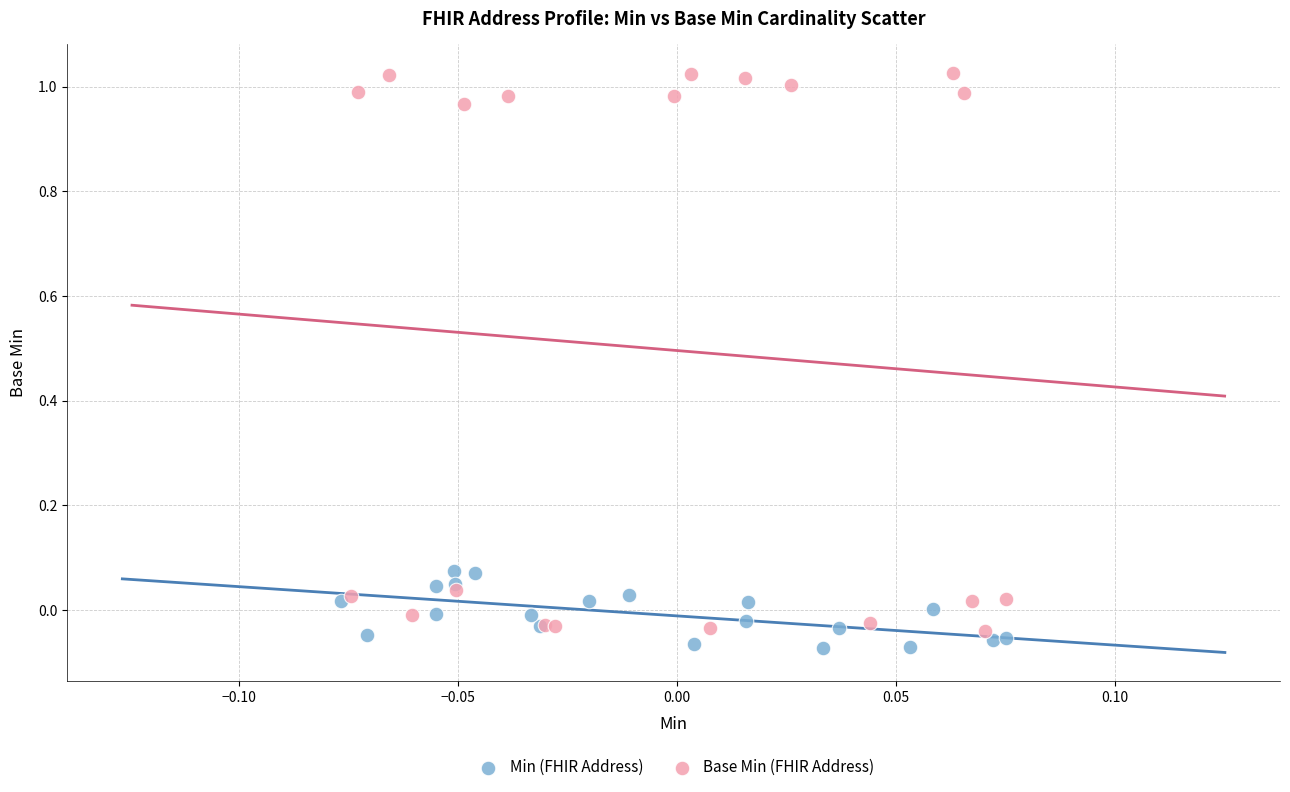

Which series contains the highest Y value?

Base Min (FHIR Address)